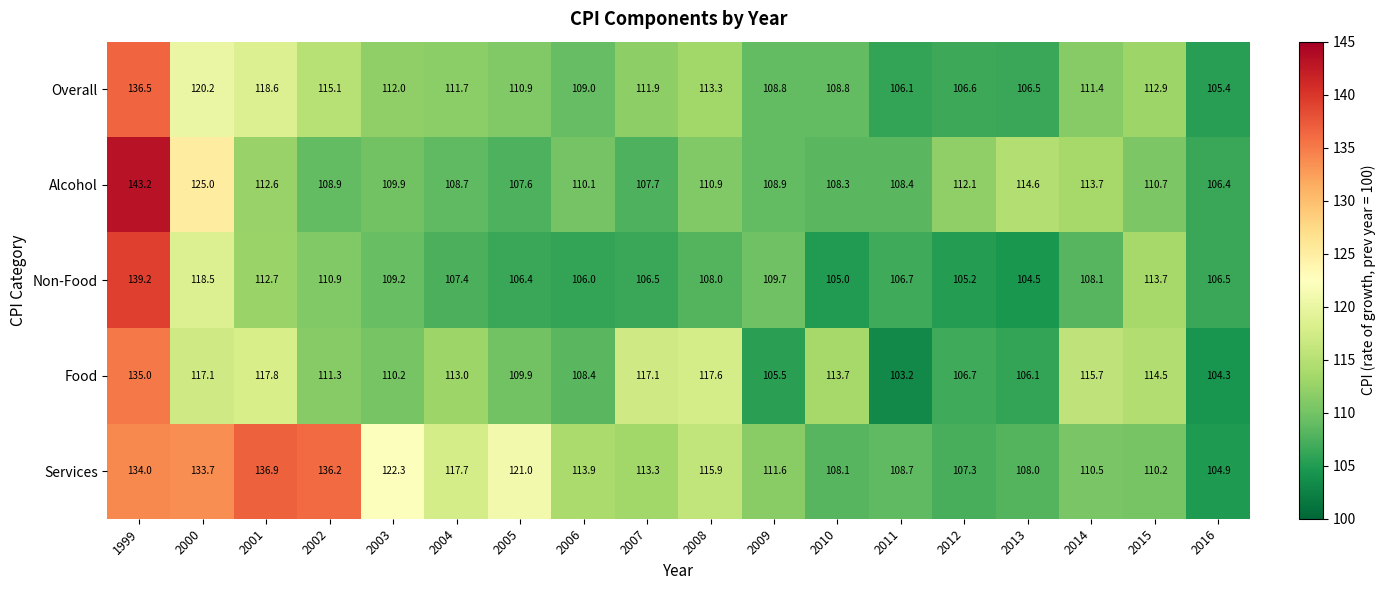

Which series has the largest range (max minus min)?

Alcohol